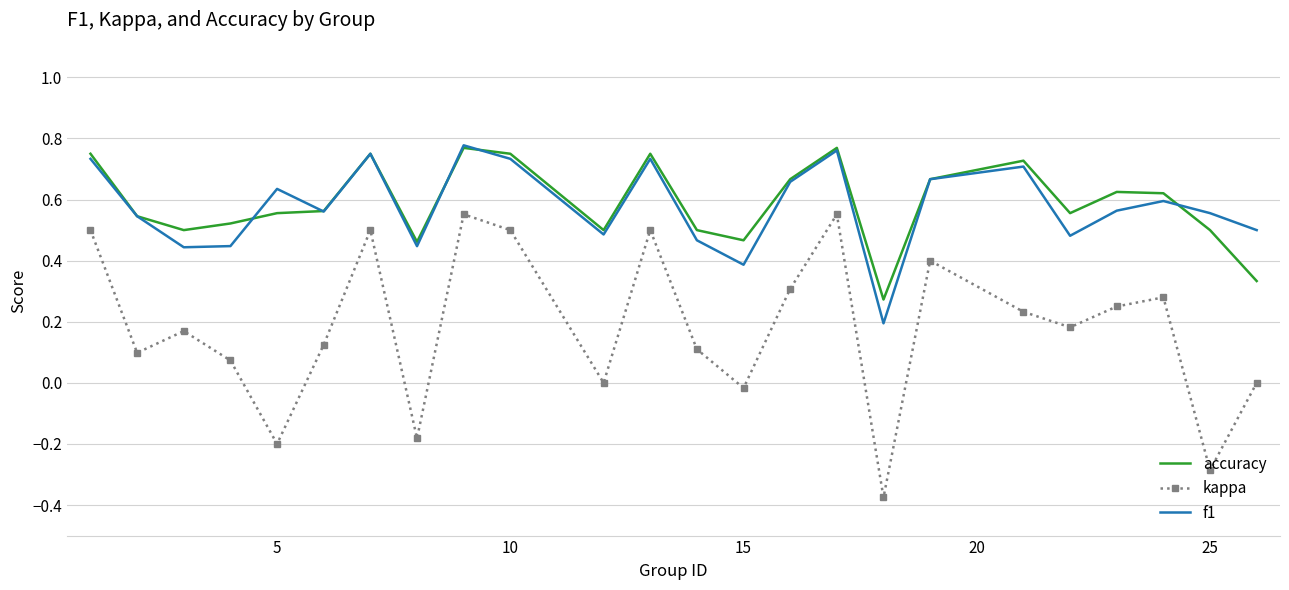

True or false: kappa and accuracy intersect in this chart.

False